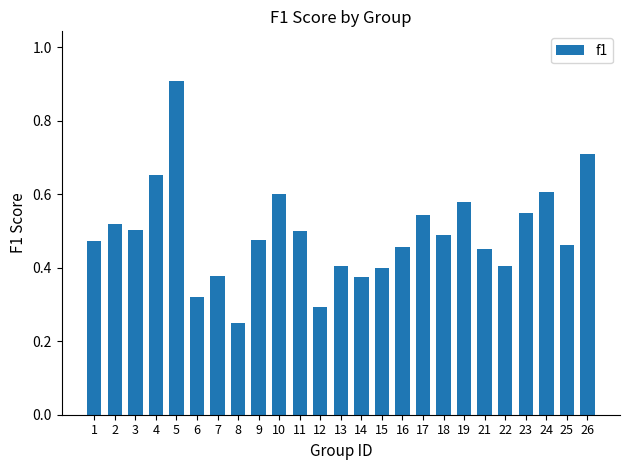

How many bars are there in total?

25